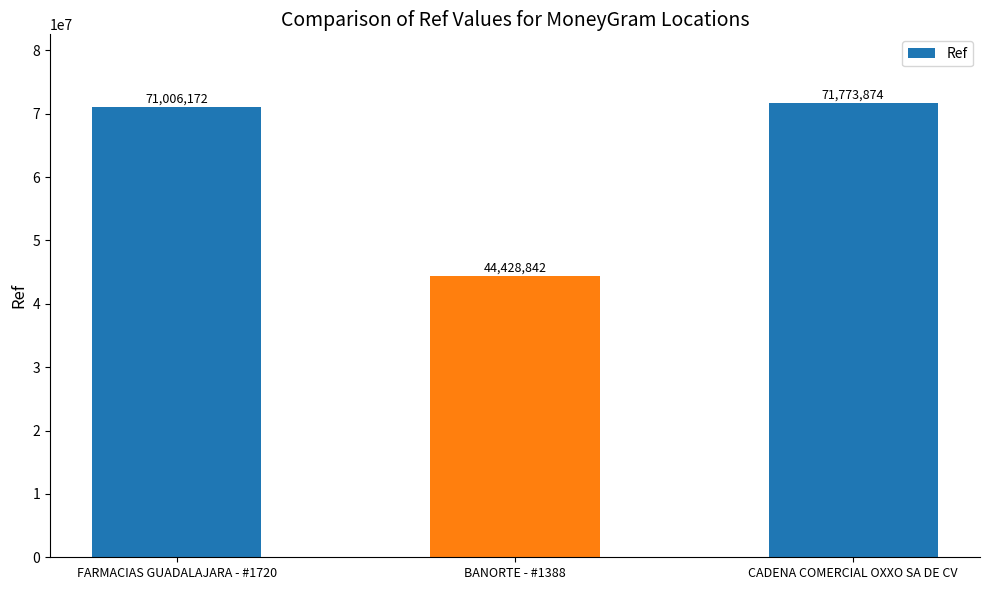

What is the smallest value displayed?

44428842